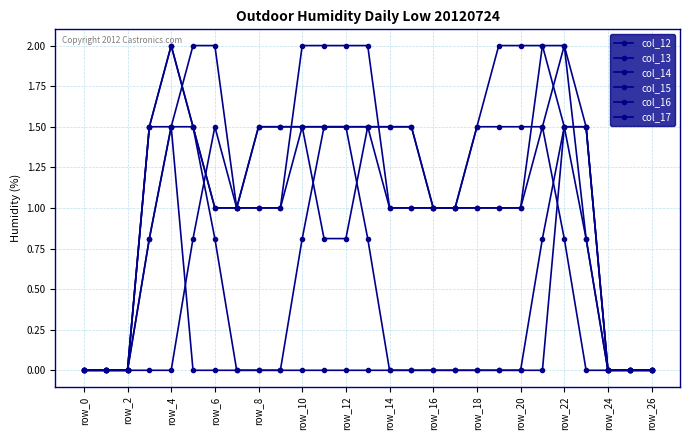

List the labels in order of col_13 value, largest first.

row_8, 21, 22, row_6, row_10, row_16, row_18, row_20, row_22, row_24, row_26, 14, 15, row_12, row_14, 16, 17, 18, 19, 20, 23, row_0, row_2, row_4, 24, 25, 26